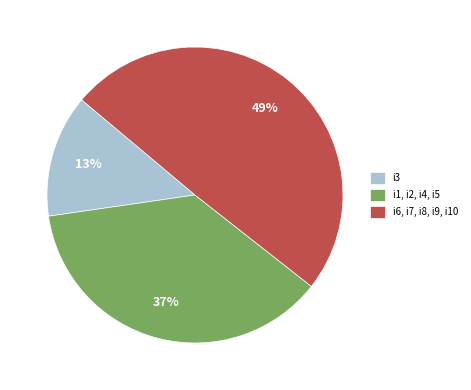

Is the sum of i6, i7, i8, i9, i10 and i1, i2, i4, i5 greater than half?

Yes